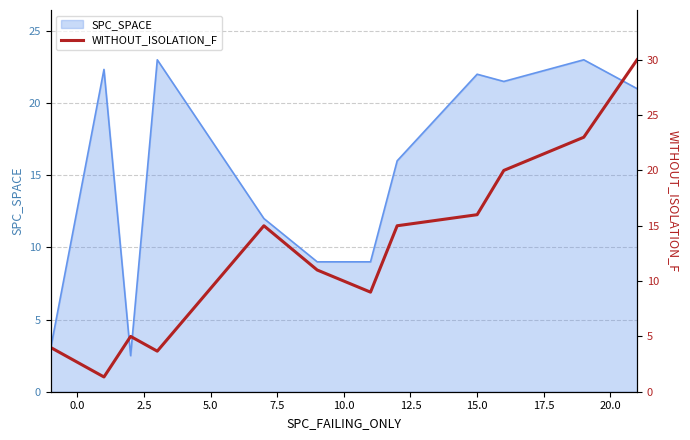

What is the highest value of the SPC_SPACE series?

23.0